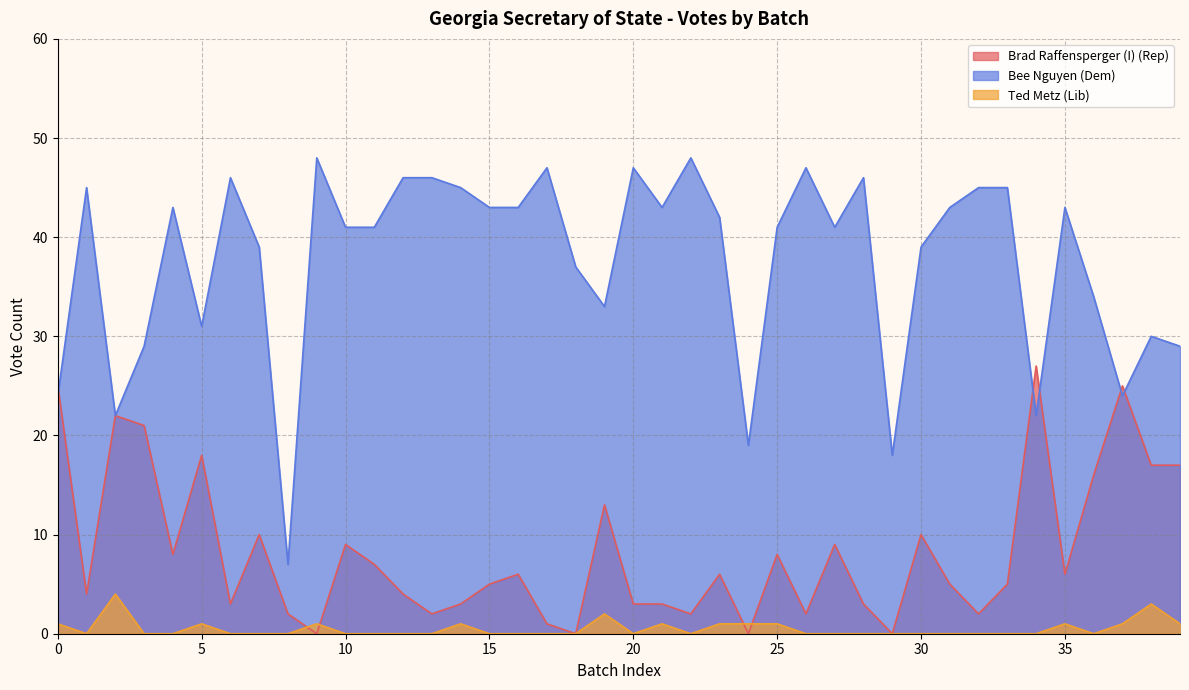

What is the difference between the second highest and second lowest values in the Brad Raffensperger (I) (Rep) series?

25